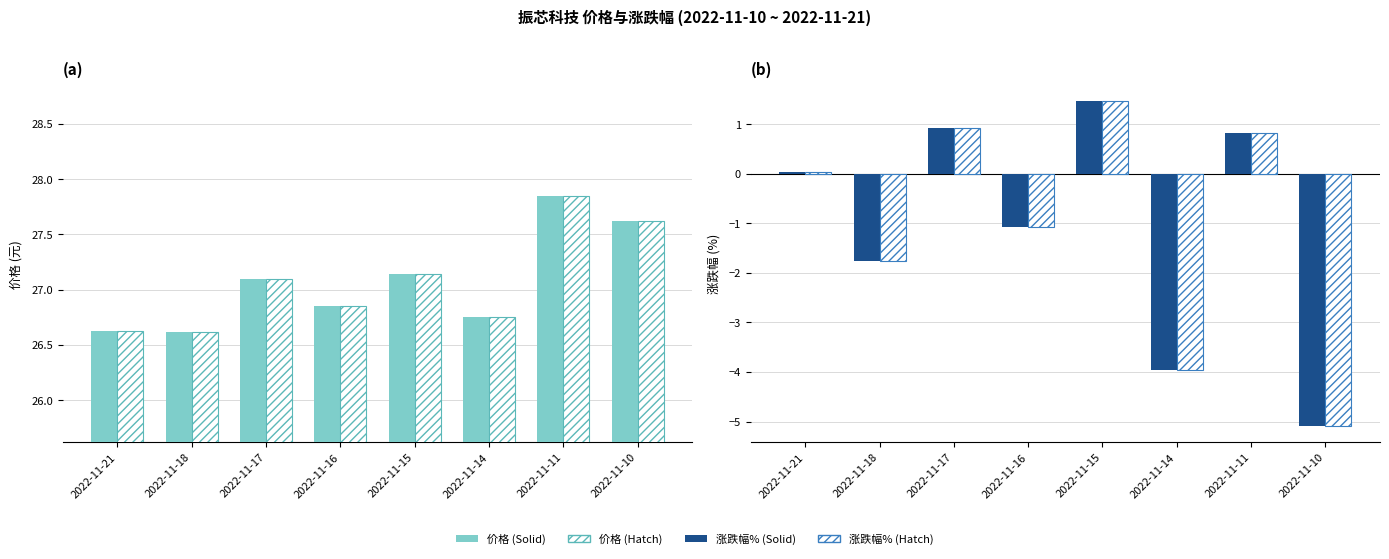

Count the number of categories in the chart.

8